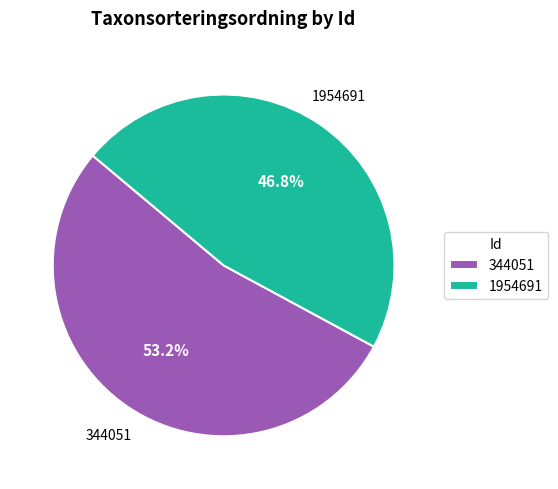

How much of the chart is everything except 1954691?

53.2%